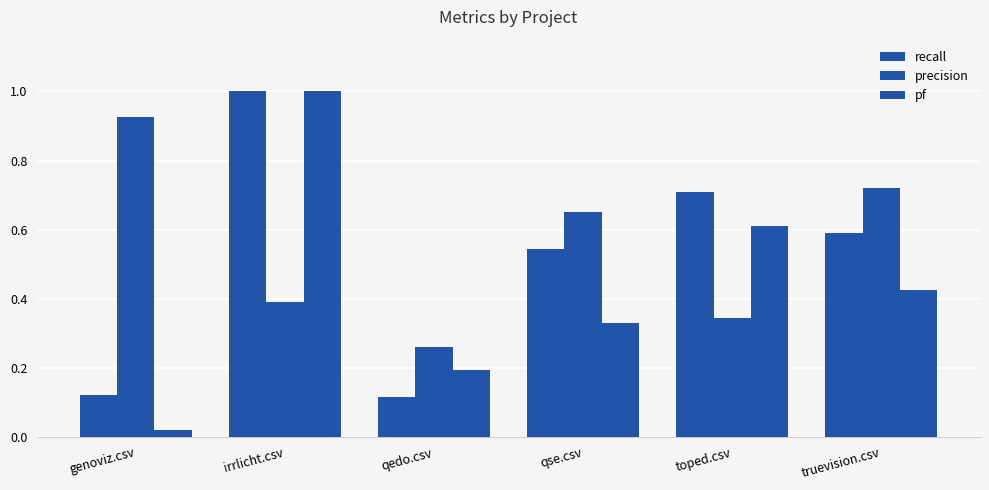

How many series are shown in this chart?

3